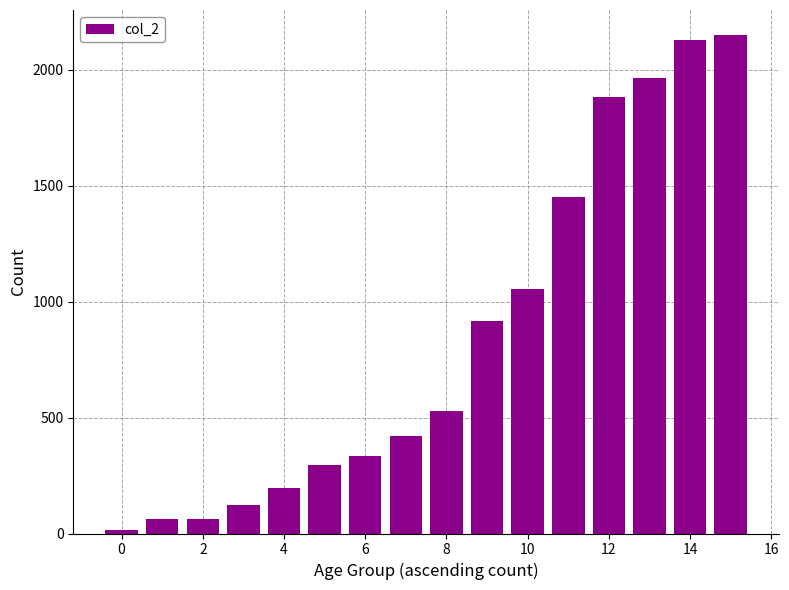

What is the smallest value displayed?

15